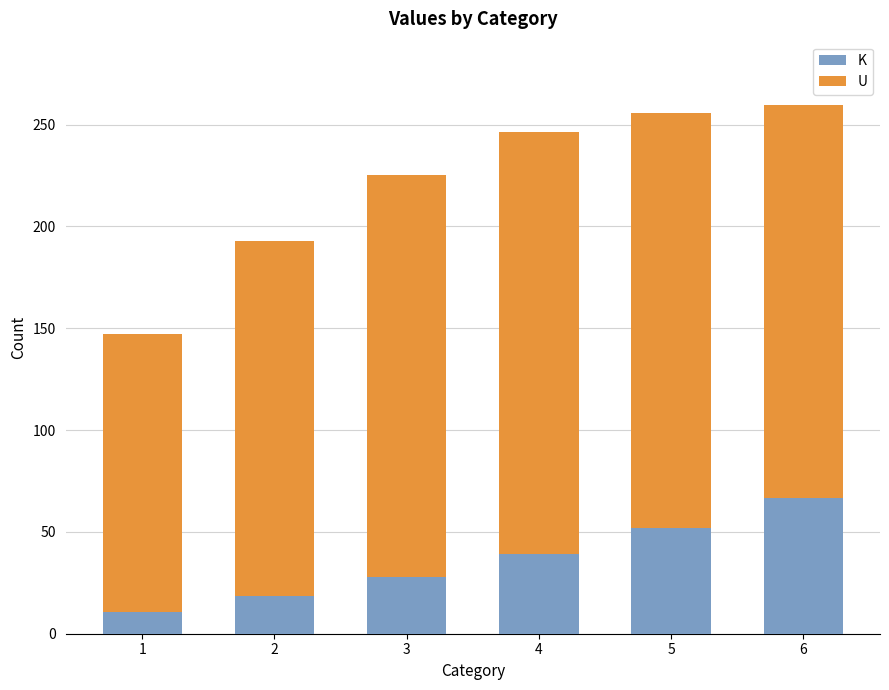

What is the average value of the K series?

35.7